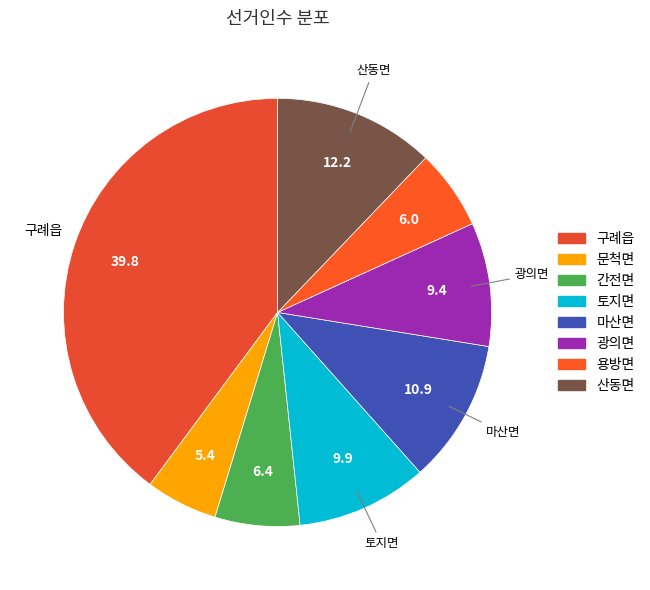

How many slices are in this pie chart?

8